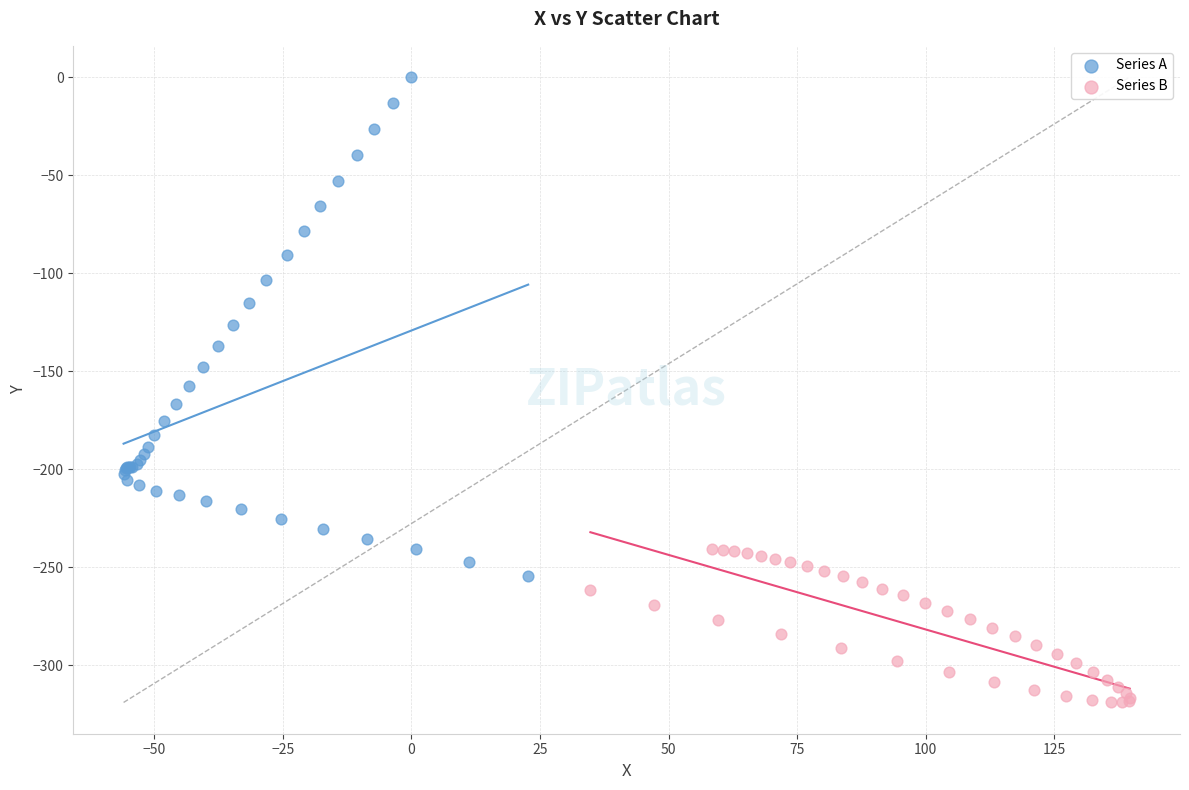

Which series has the widest spread of Y values?

Series A